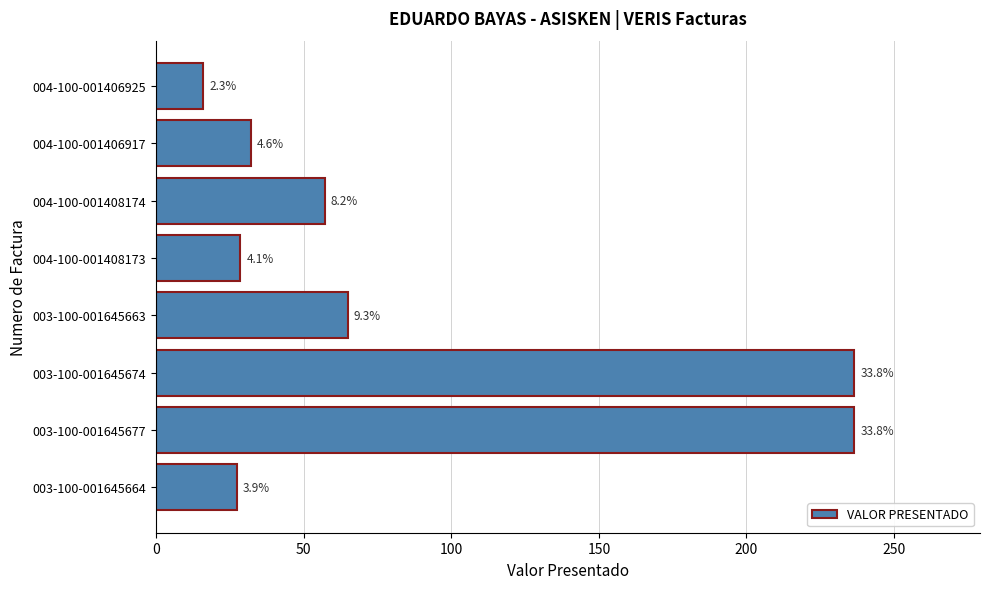

Are the bars horizontal?

Yes